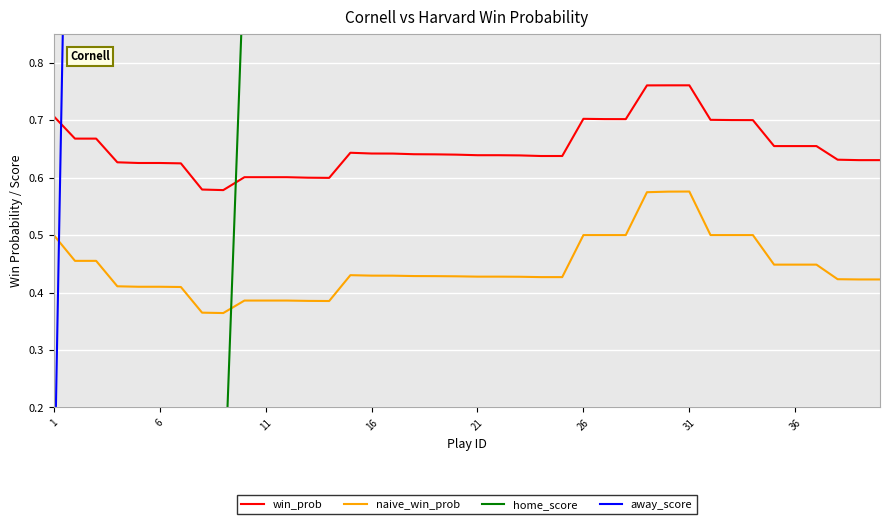

True or false: win_prob and naive_win_prob cross at least once.

False